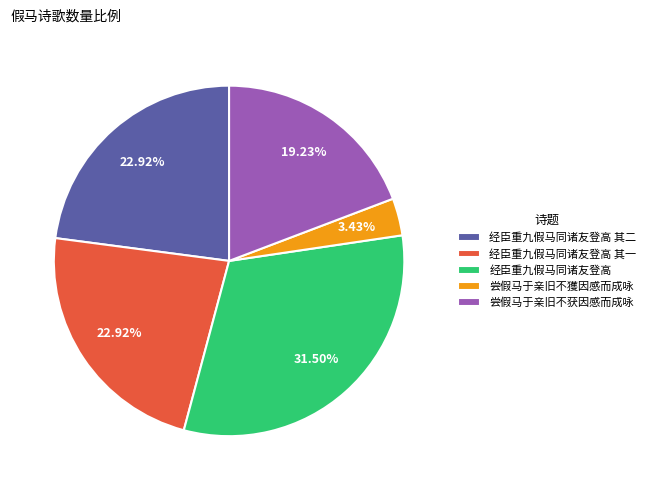

To the nearest percent, what portion does 尝假马于亲旧不获因感而成咏 represent?

19%